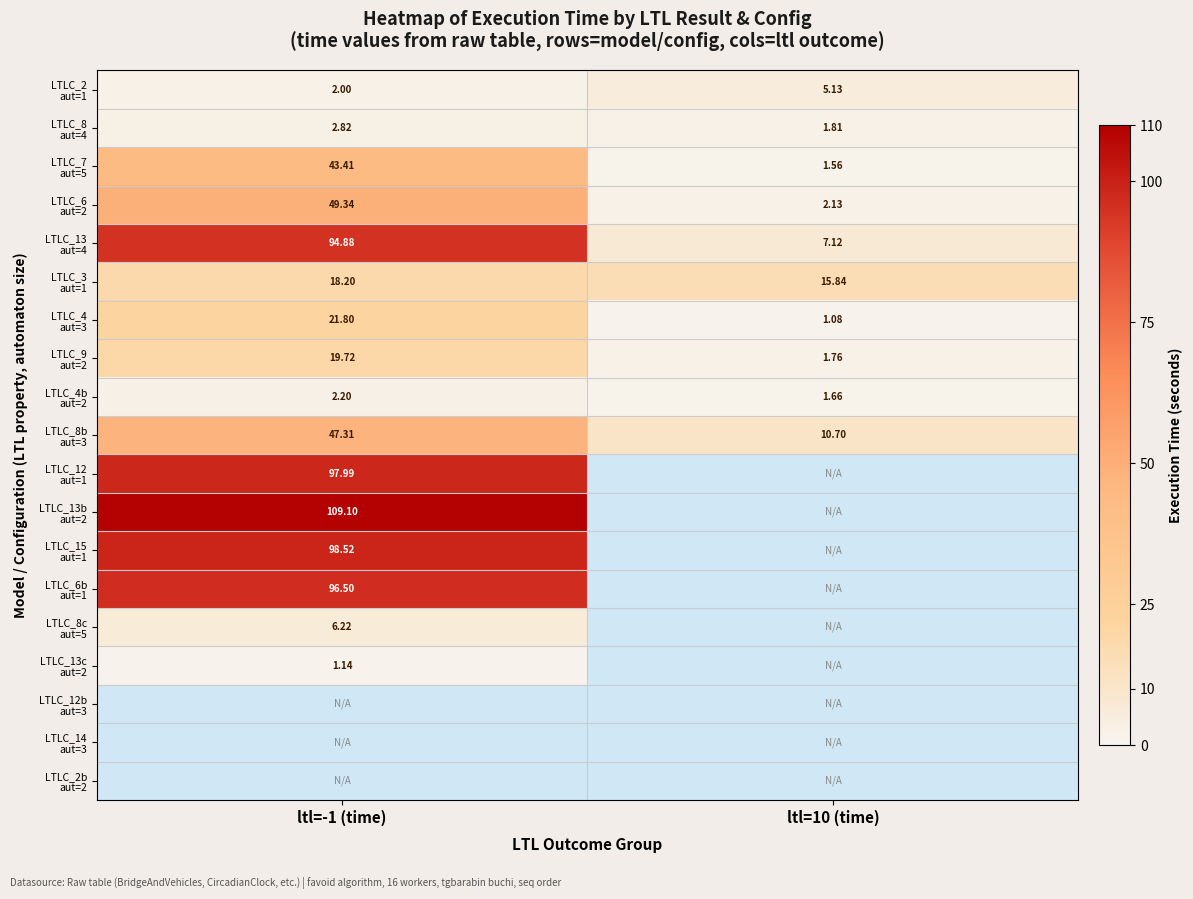

What is the difference between the LTLC_9 aut=2 values at ltl=10 (time) and ltl=-1 (time)?

18.0